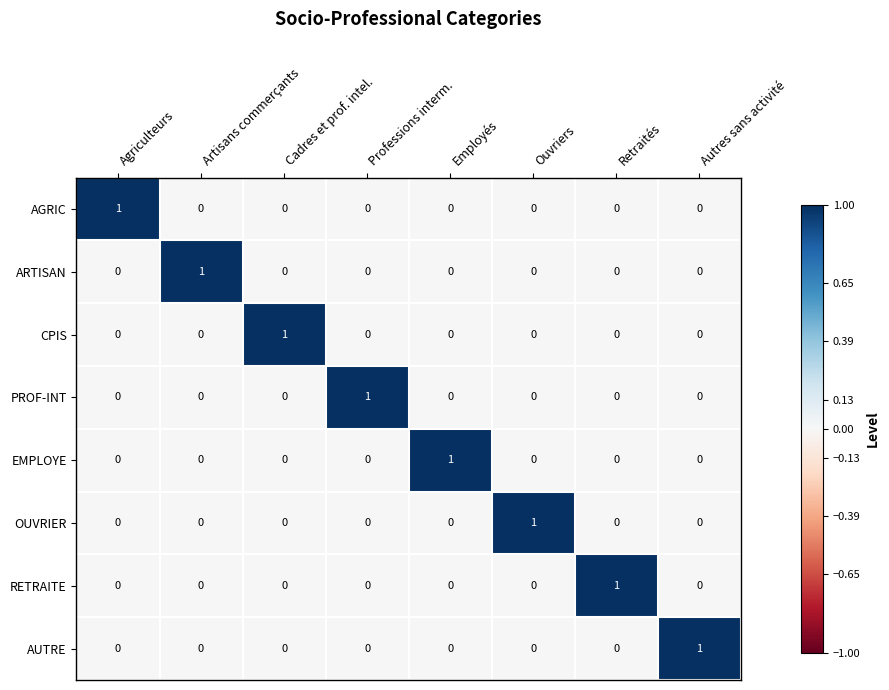

At how many categories does at least one series exceed 0?

8